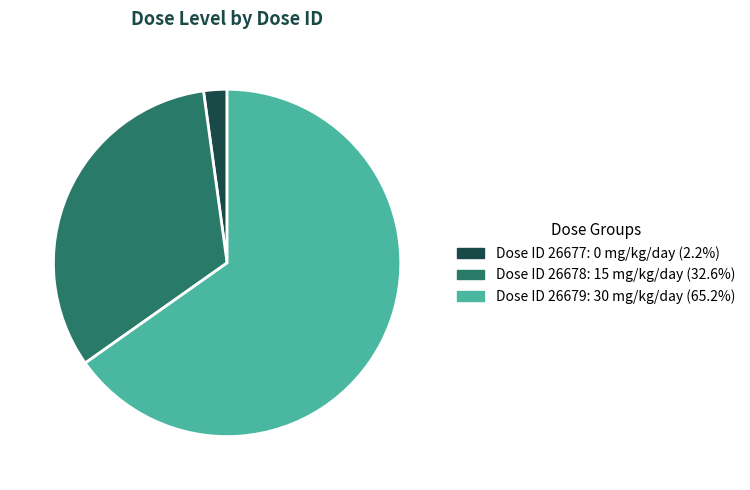

Does any single category account for the majority?

Yes